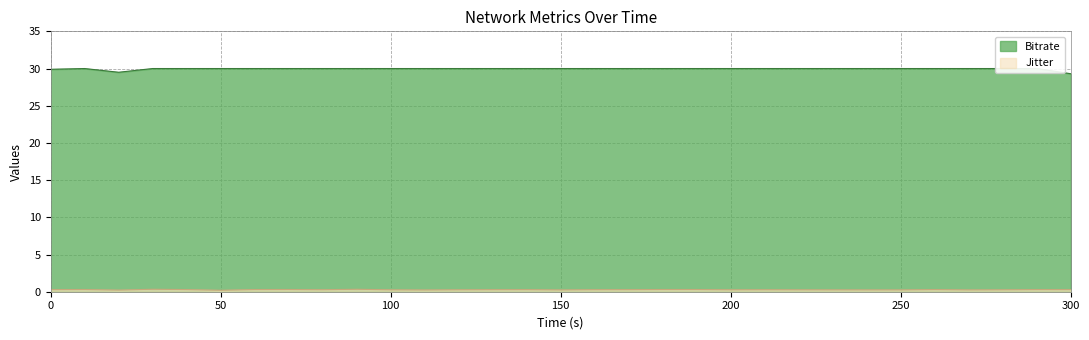

Reading left to right, list all the values displayed in this chart.

Jitter: 0.0=0.3	10.0=0.3	20.0=0.2	30.0=0.3	40.0=0.3	50.0=0.2	60.0=0.3	70.0=0.3	80.0=0.3	90.0=0.3	100.0=0.3	110.0=0.2	120.0=0.3	130.0=0.3	140.0=0.3	150.0=0.2	160.0=0.3	170.0=0.3	180.0=0.3	190.0=0.3	200.0=0.3	210.0=0.3	220.0=0.3	230.0=0.3	240.0=0.2	250.0=0.2	260.0=0.3	270.0=0.2	280.0=0.3	290.0=0.3	300.0=0.3
Bitrate: 0.0=29.9	10.0=30.0	20.0=29.5	30.0=30.0	40.0=30.0	50.0=30.0	60.0=30.0	70.0=30.0	80.0=30.0	90.0=30.0	100.0=30.0	110.0=30.0	120.0=30.0	130.0=30.0	140.0=30.0	150.0=30.0	160.0=30.0	170.0=30.0	180.0=30.0	190.0=30.0	200.0=30.0	210.0=30.0	220.0=30.0	230.0=30.0	240.0=30.0	250.0=30.0	260.0=30.0	270.0=30.0	280.0=30.0	290.0=30.0	300.0=29.3